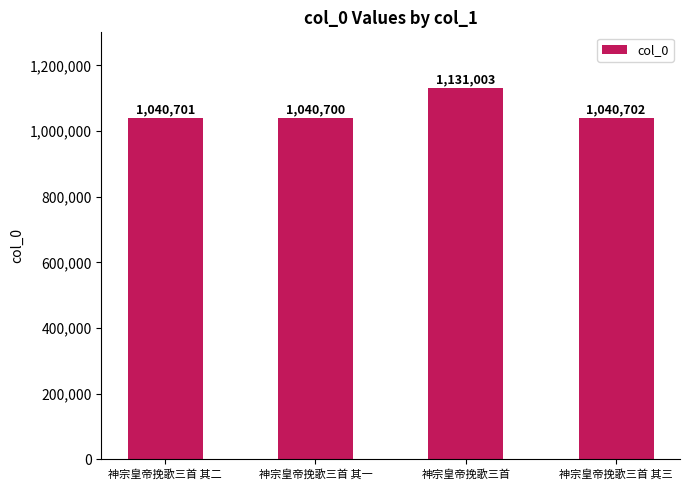

What is the label of the 1st bar from the right?

神宗皇帝挽歌三首 其三